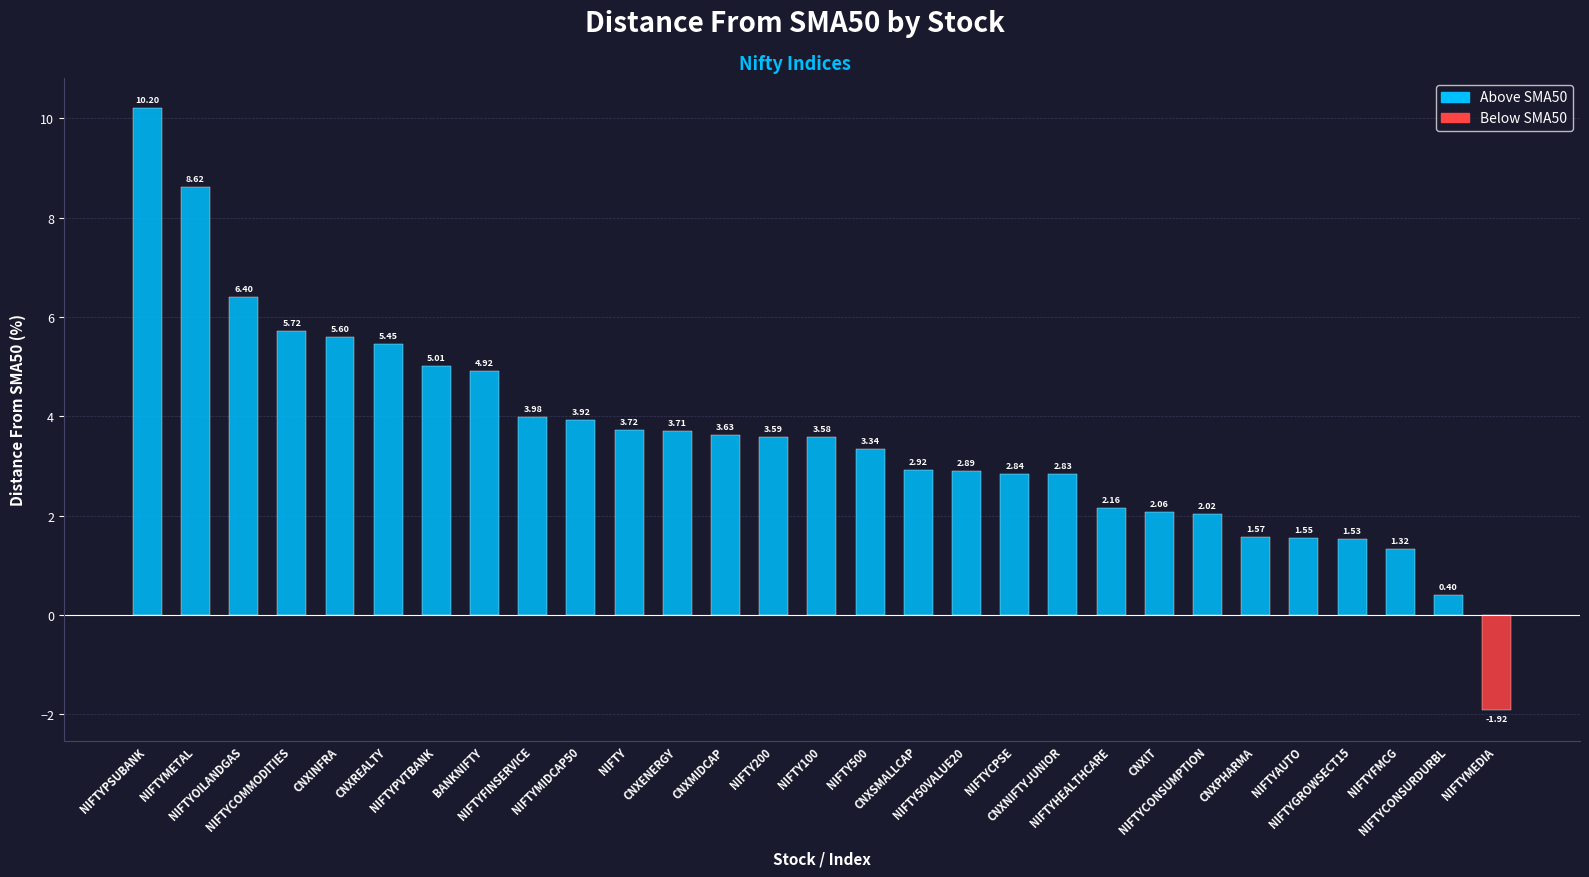

At which category does the chart reach its minimum across all series?

NIFTYMEDIA